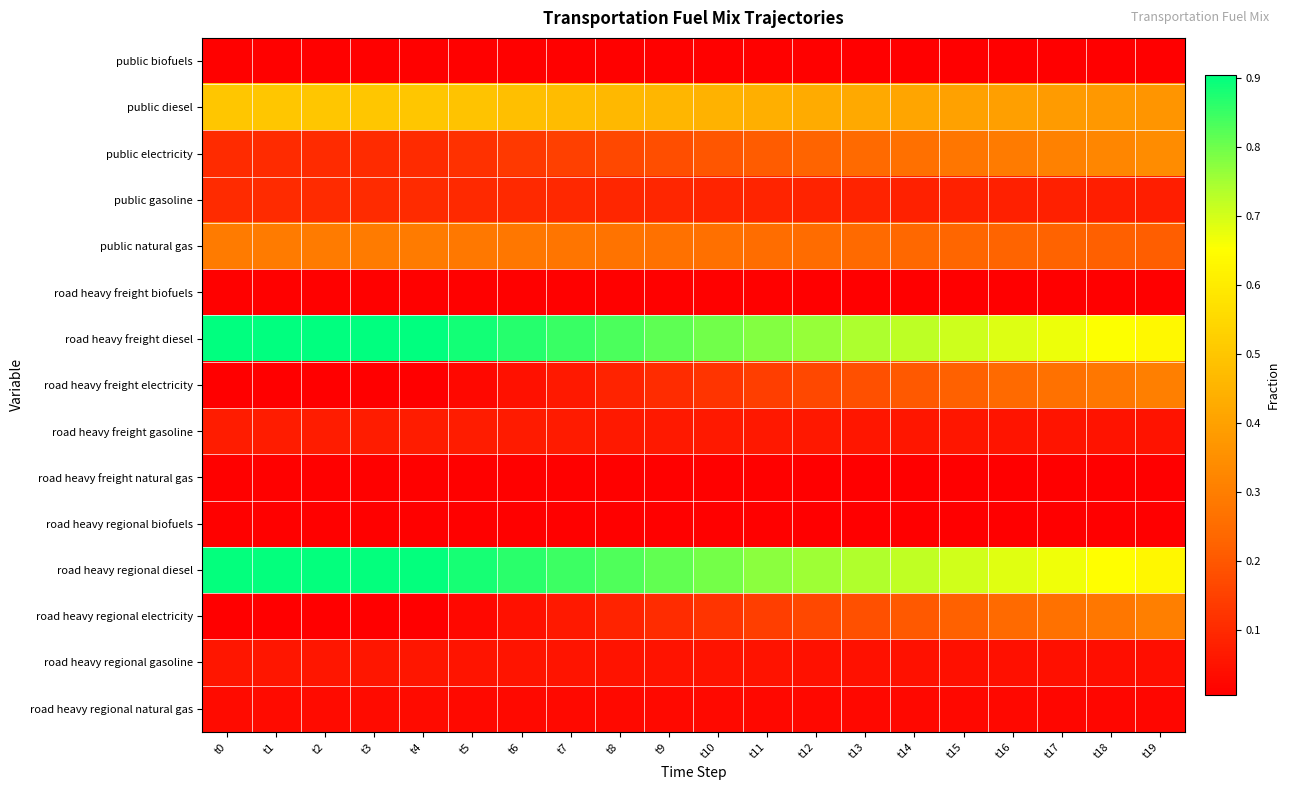

List the series in order of their peak value, lowest first.

public biofuels, road heavy freight biofuels, road heavy freight natural gas, road heavy regional biofuels, road heavy regional natural gas, road heavy regional gasoline, road heavy freight gasoline, public gasoline, public natural gas, road heavy freight electricity, road heavy regional electricity, public electricity, public diesel, road heavy regional diesel, road heavy freight diesel